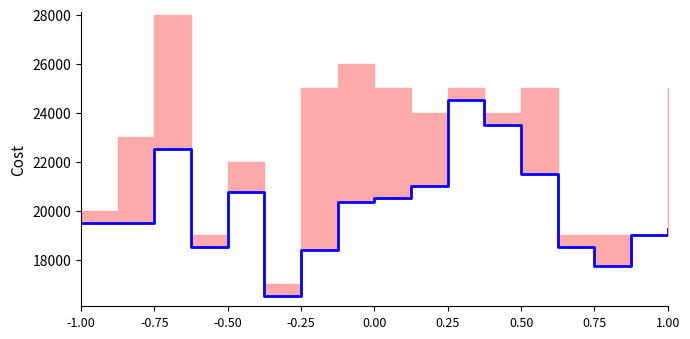

The value at 0.00 is 27639. True or false?

False